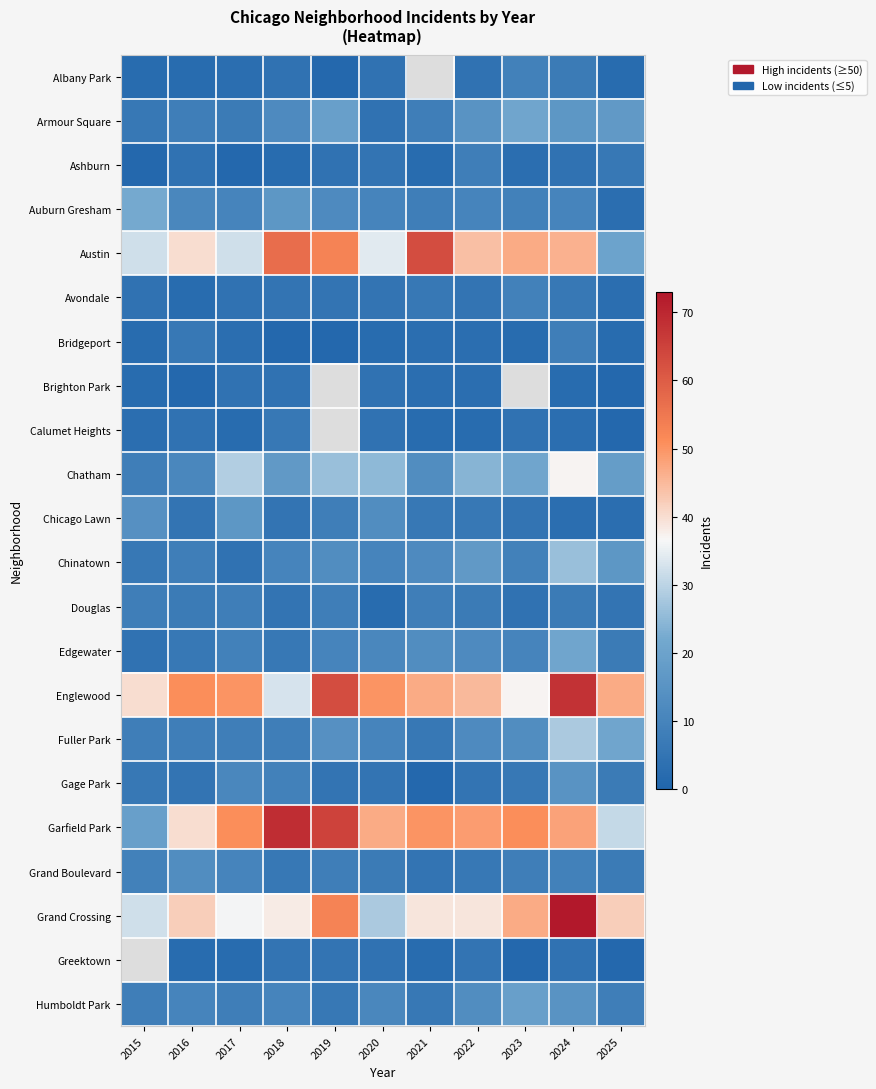

Is it true that Garfield Park equals 31.0 at 2025?

True